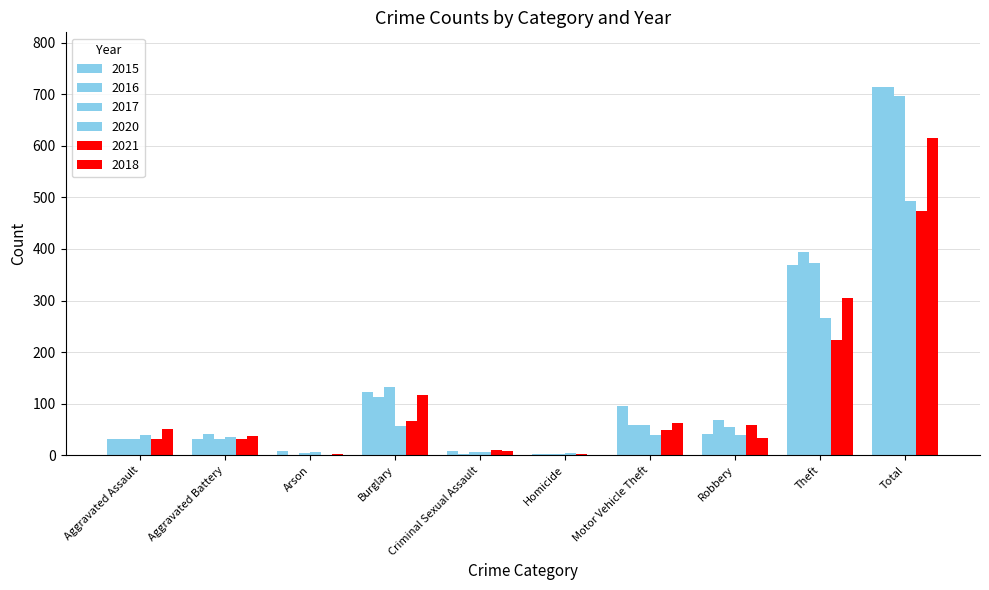

Are the bars grouped side by side (vs. stacked)?

Yes